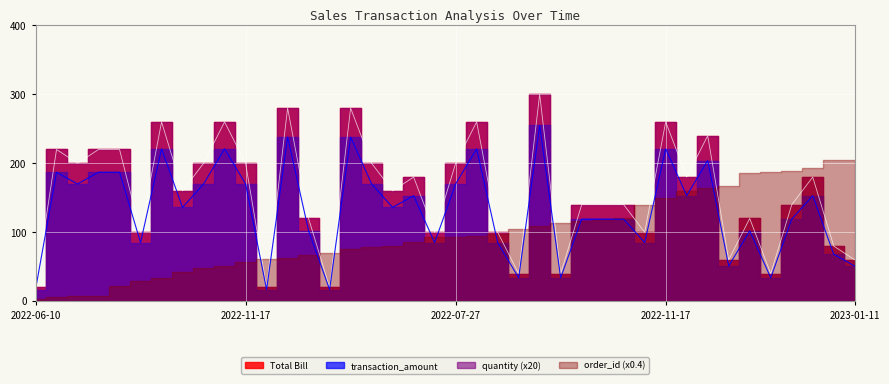

At which category does transaction_amount reach its first local peak?

2022-10-16